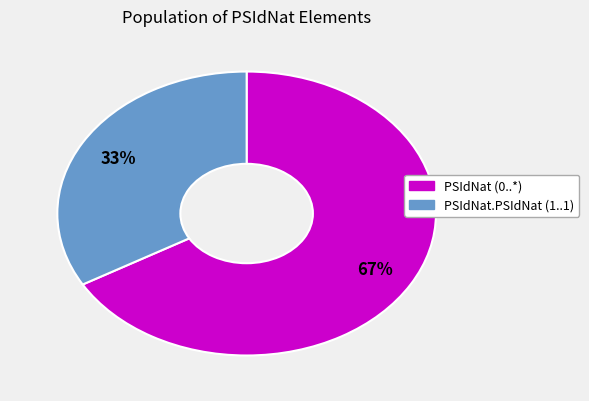

Does any single category account for the majority?

Yes